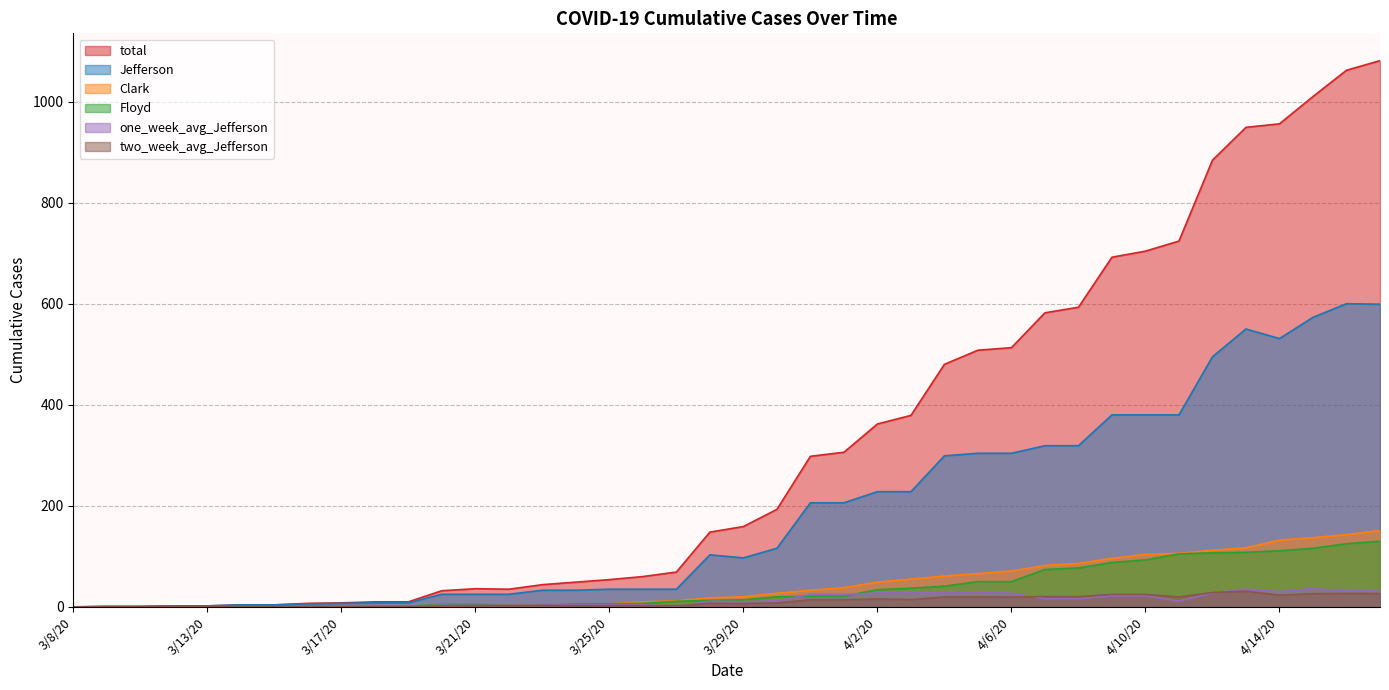

How many times do one_week_avg_Jefferson and Clark cross each other?

2